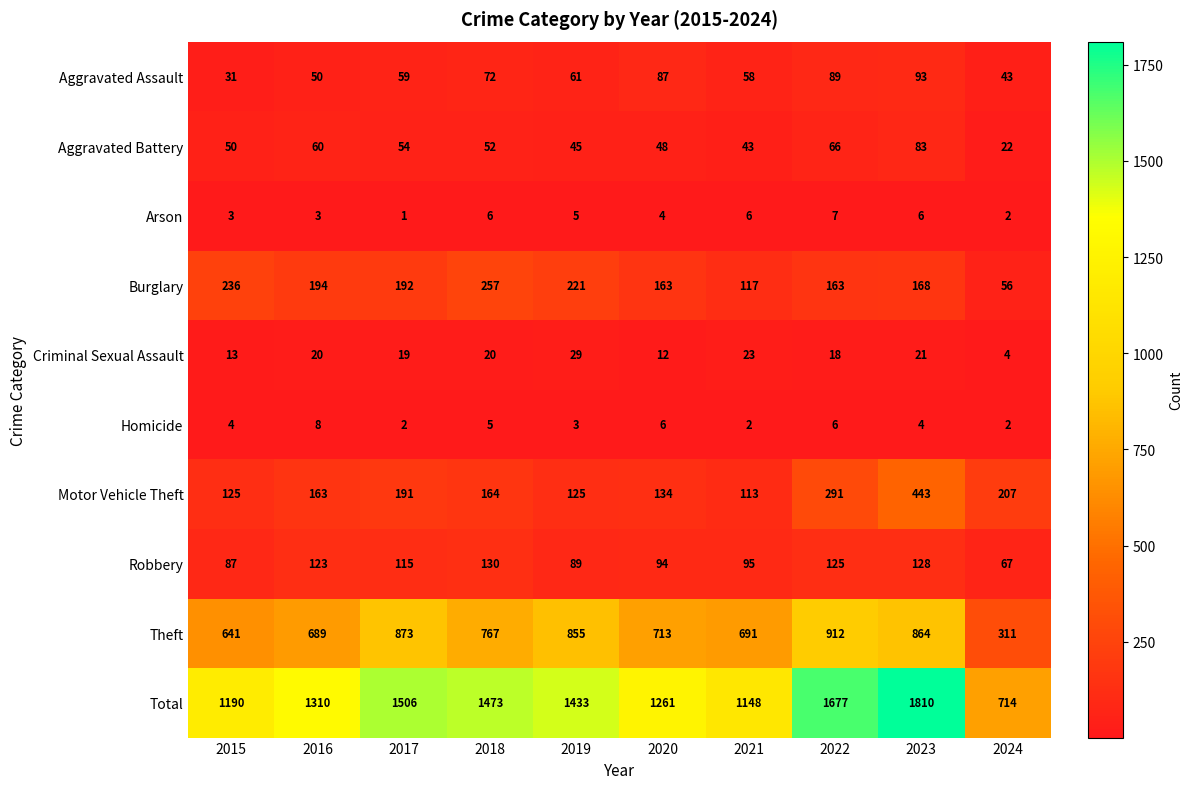

Which series has the largest total across all categories?

Total